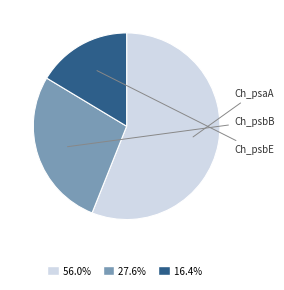

Is there any slice that represents more than half of the pie?

Yes